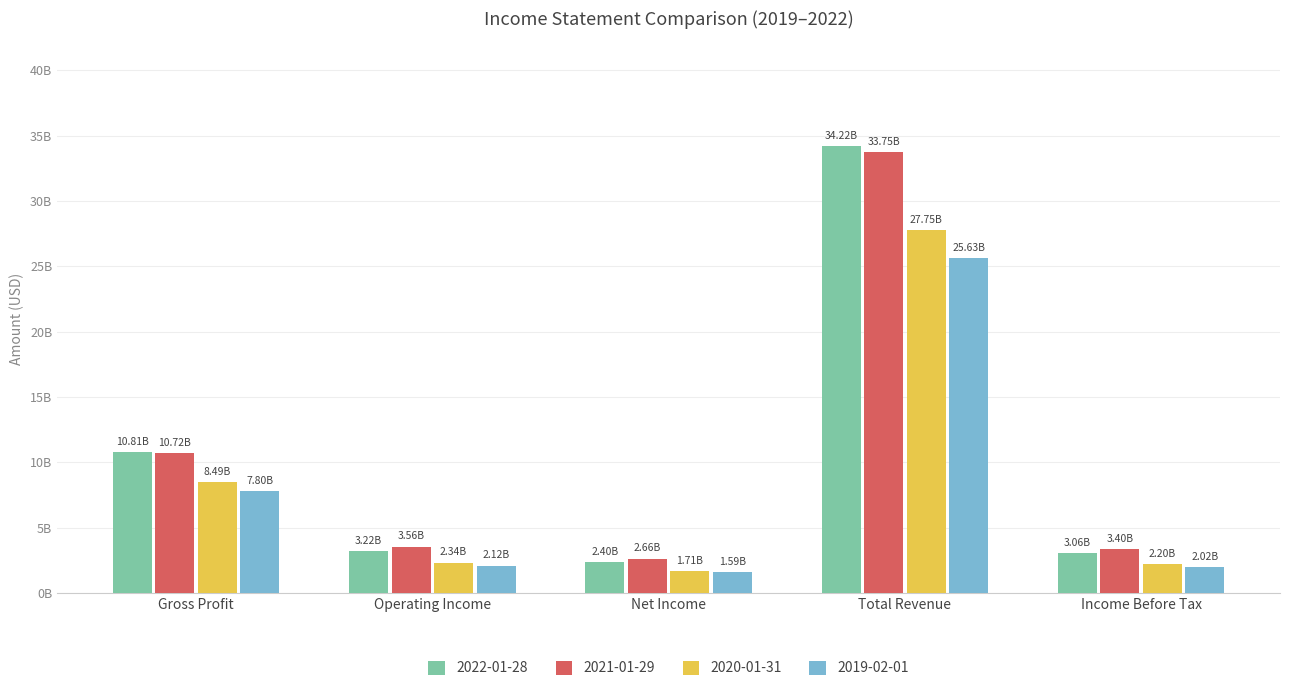

What are all the series names shown in the legend?

2022-01-28, 2021-01-29, 2020-01-31, 2019-02-01